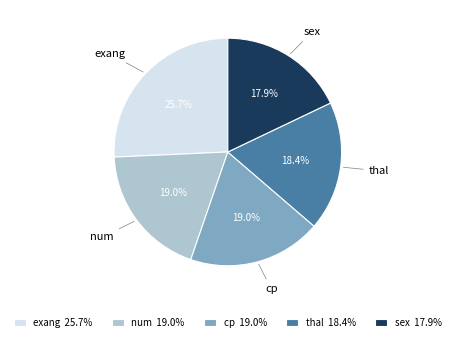

To the nearest percent, what portion does thal represent?

18%